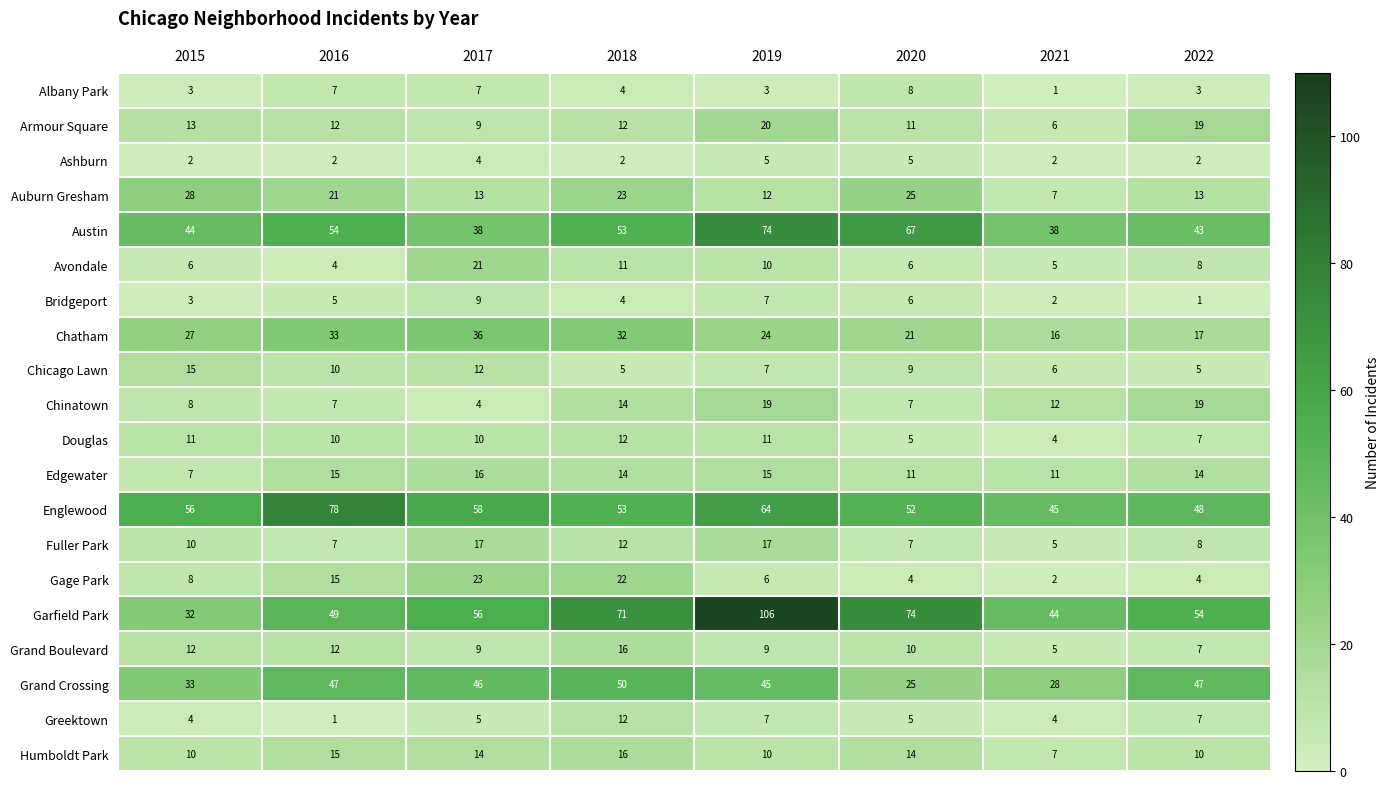

At how many categories does at least one series exceed 35?

8